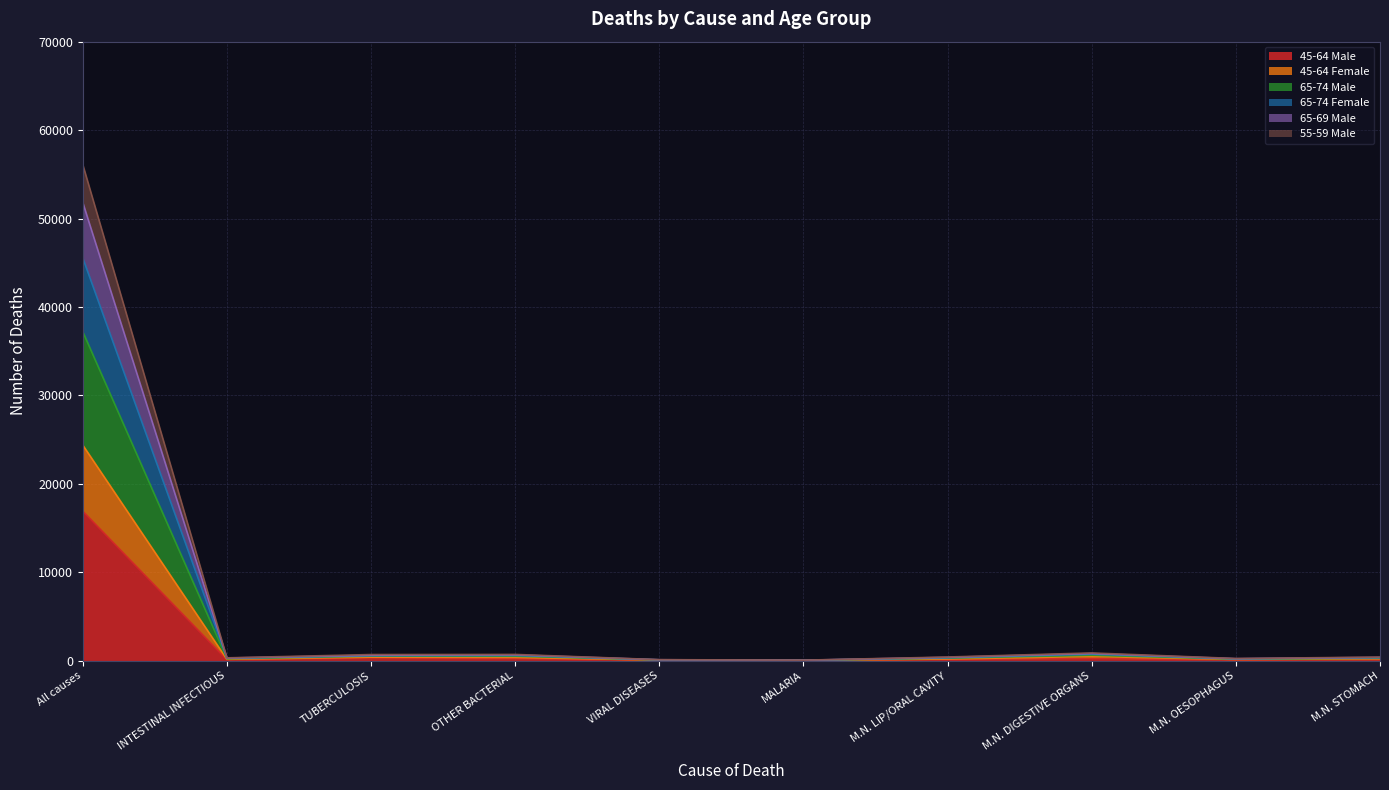

Which category has the highest value across all series?

All causes